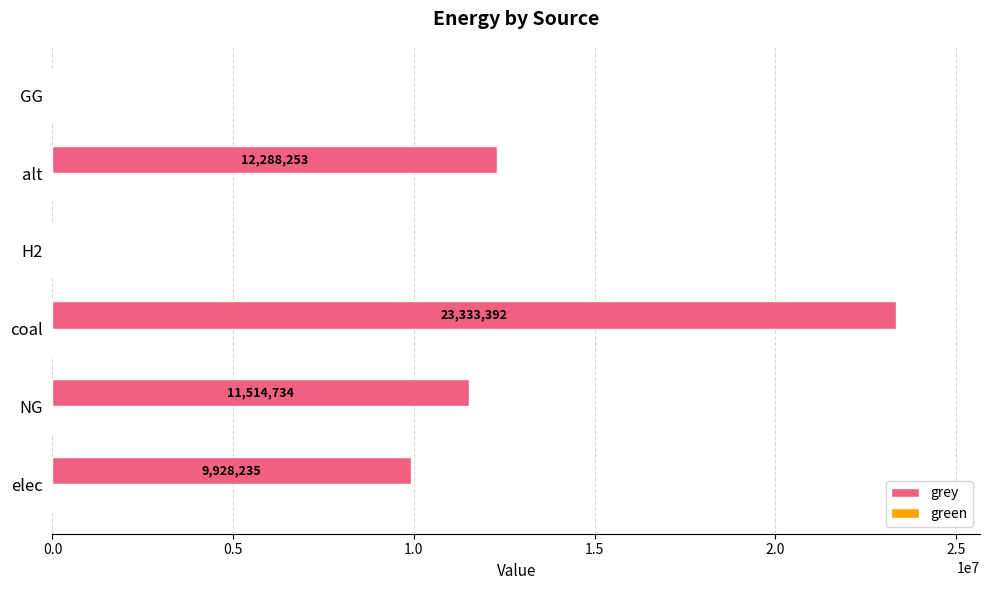

What is the maximum value shown in the chart?

23333392.0